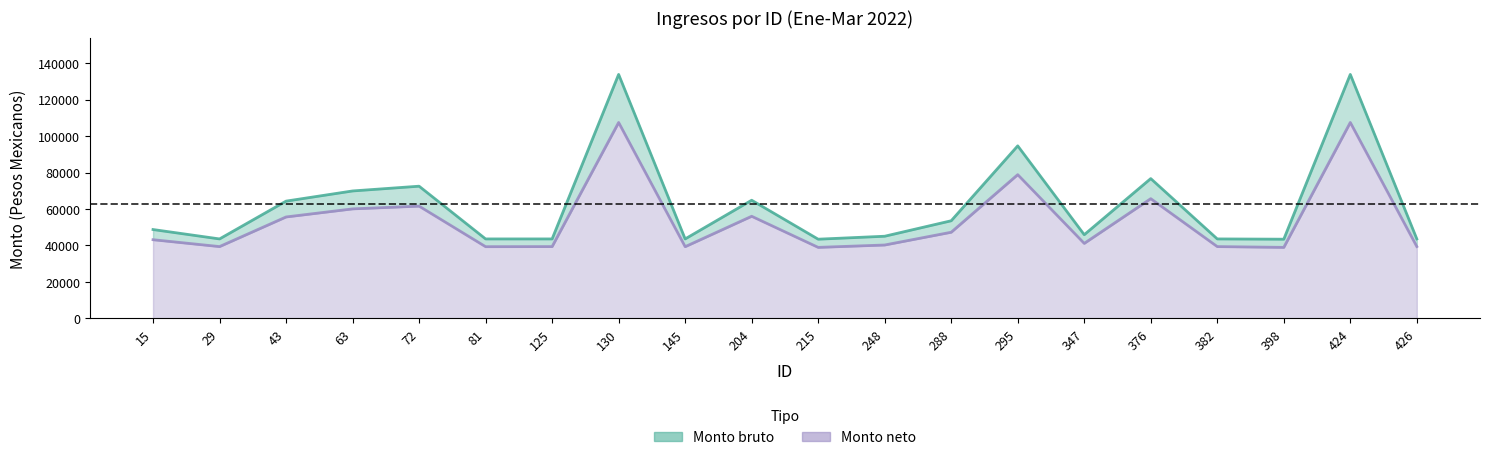

Between 72 and 145, which is larger?

72